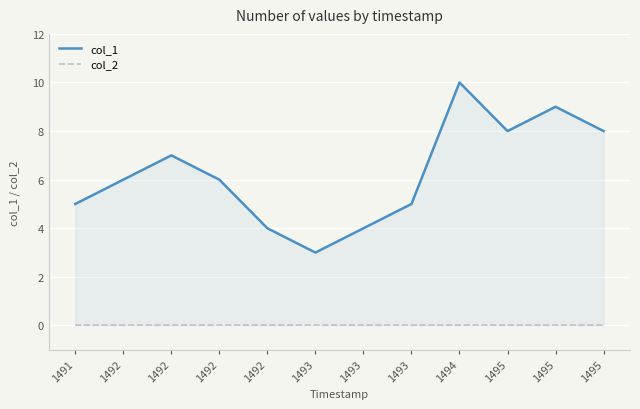

True or false: col_1 and col_2 cross at least once.

False